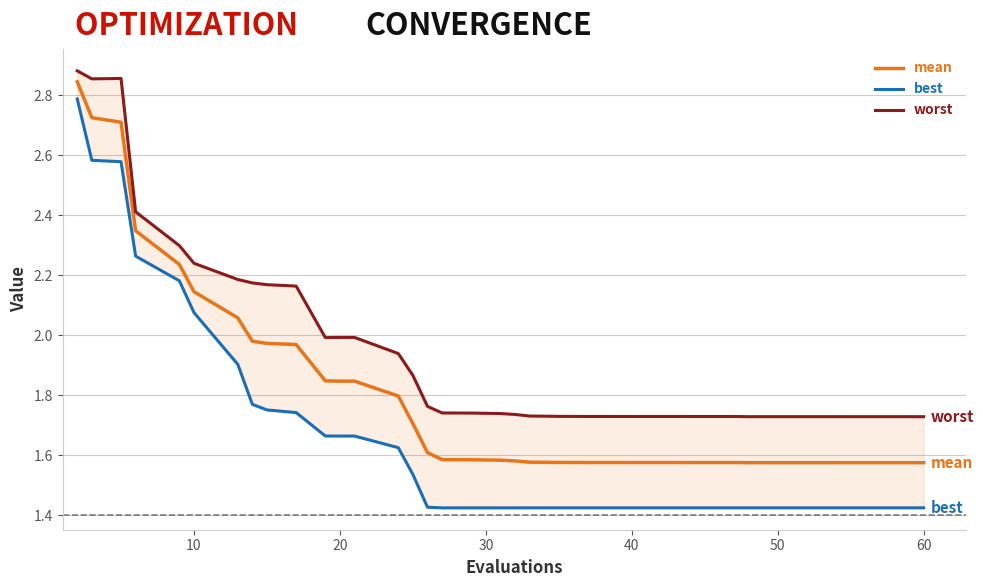

True or false: worst and best intersect in this chart.

False